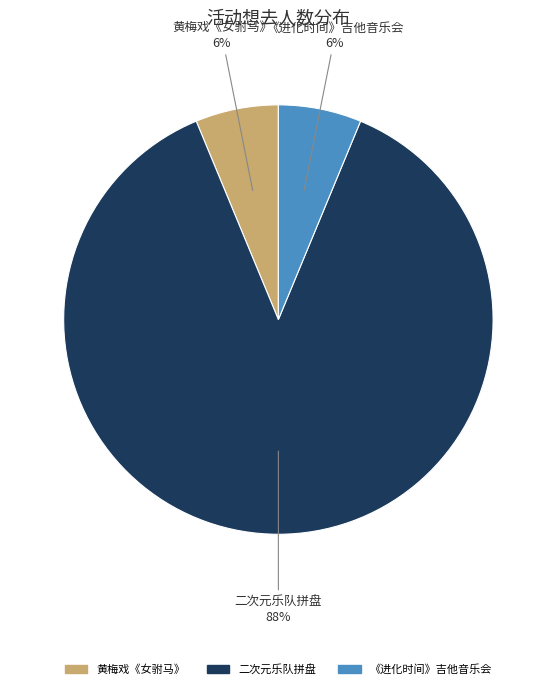

To the nearest percent, what percentage of the pie is 《进化时间》吉他音乐会?

6%